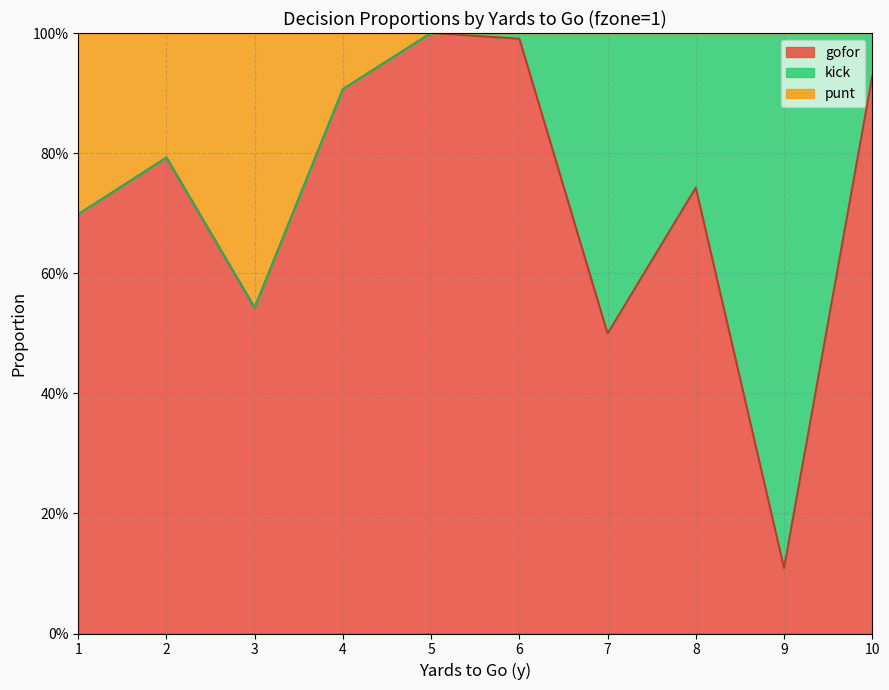

At which category does the chart reach its minimum across all series?

9